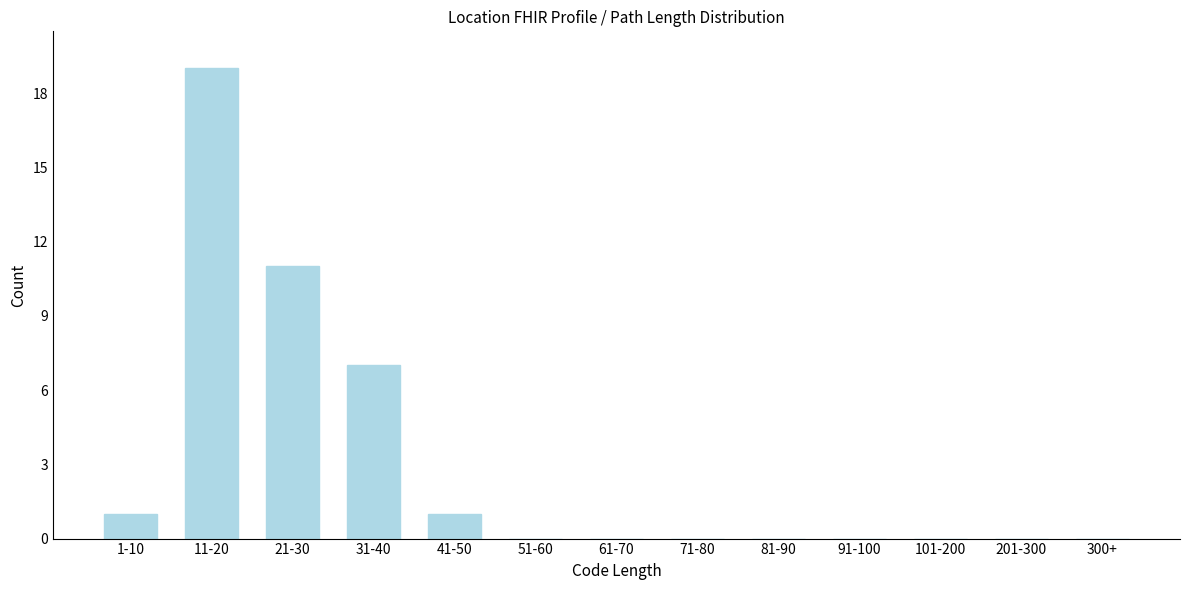

Reading right to left, extract all data points from this chart.

300+=0	201-300=0	101-200=0	91-100=0	81-90=0	71-80=0	61-70=0	51-60=0	41-50=1	31-40=7	21-30=11	11-20=19	1-10=1